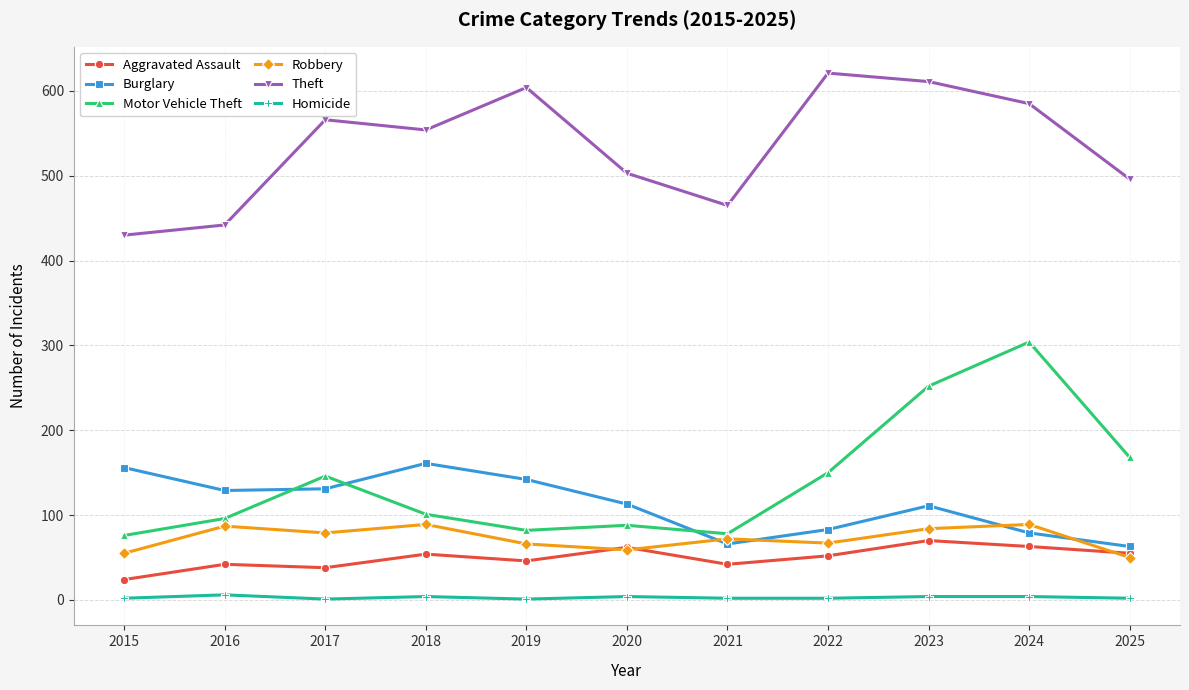

Is it true that Motor Vehicle Theft equals 252 at 2023?

True